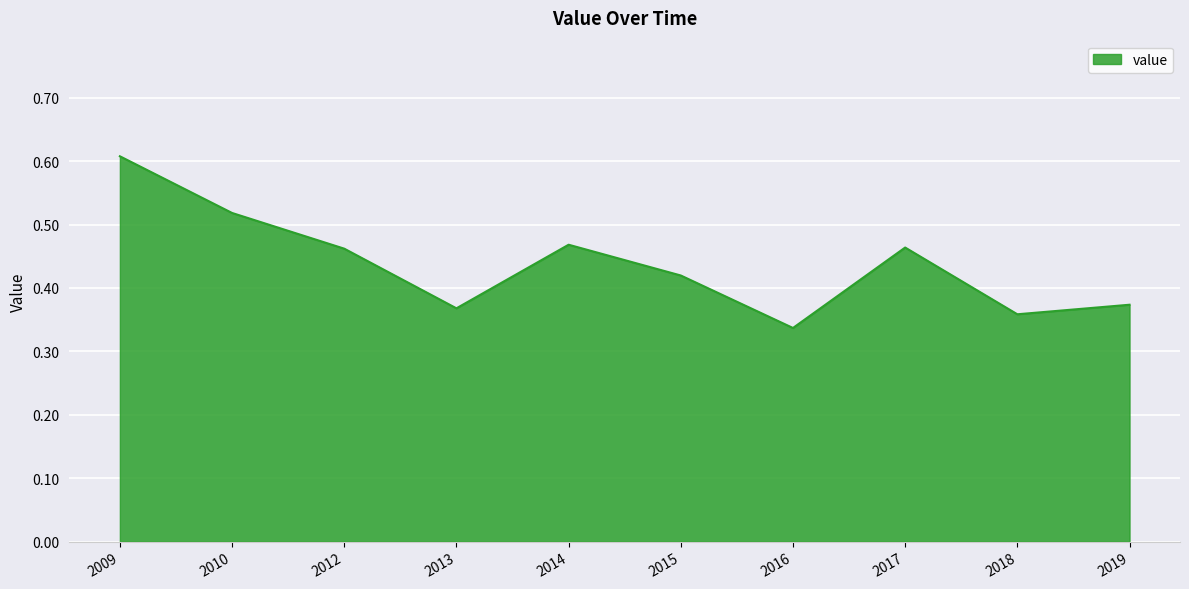

The chart shows a value of 0.5 at 2018. True or false?

False